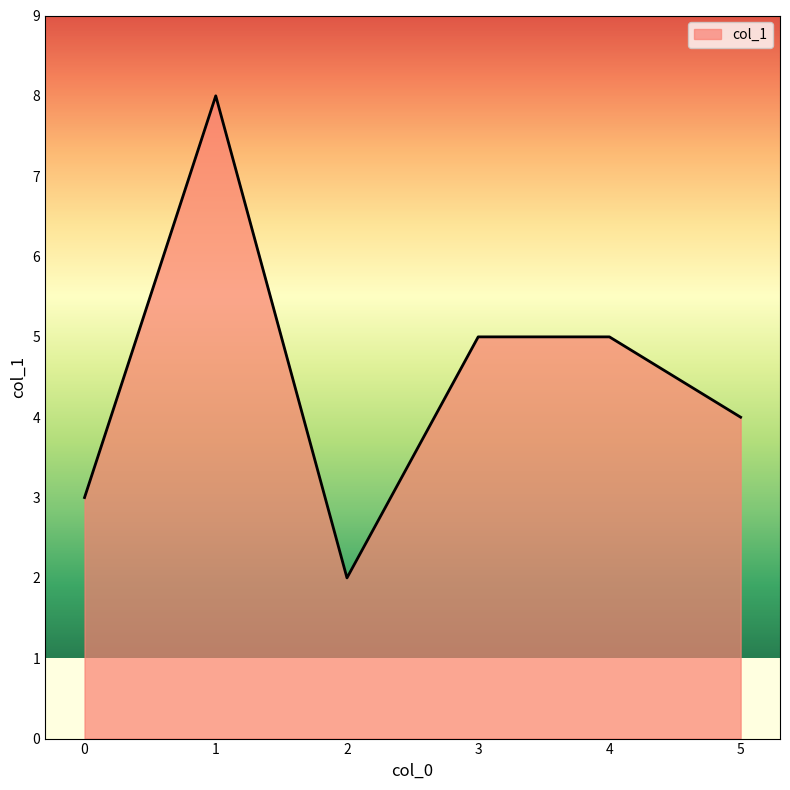

What is the difference between the maximum and minimum values?

6